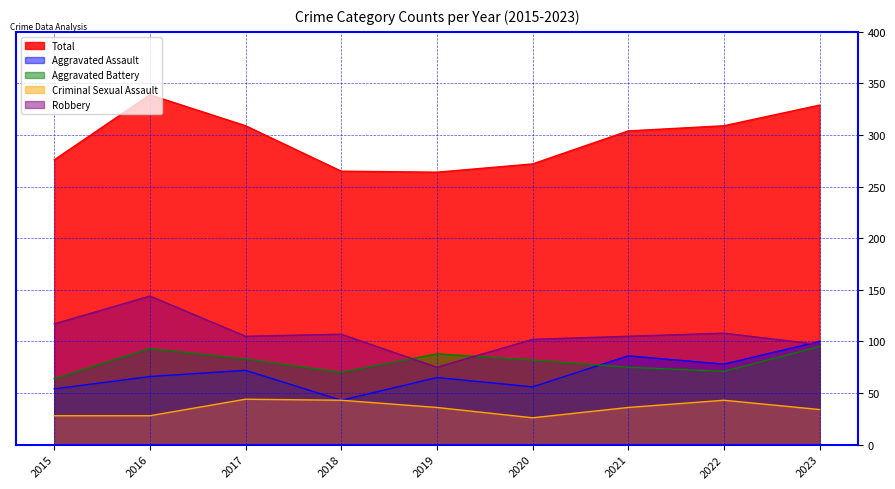

How many lines are shown in the chart?

5